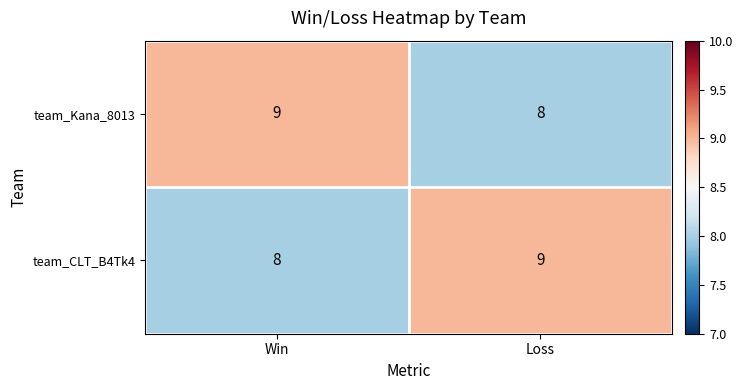

List the labels in order of team_CLT_B4Tk4 value, largest first.

Loss, Win